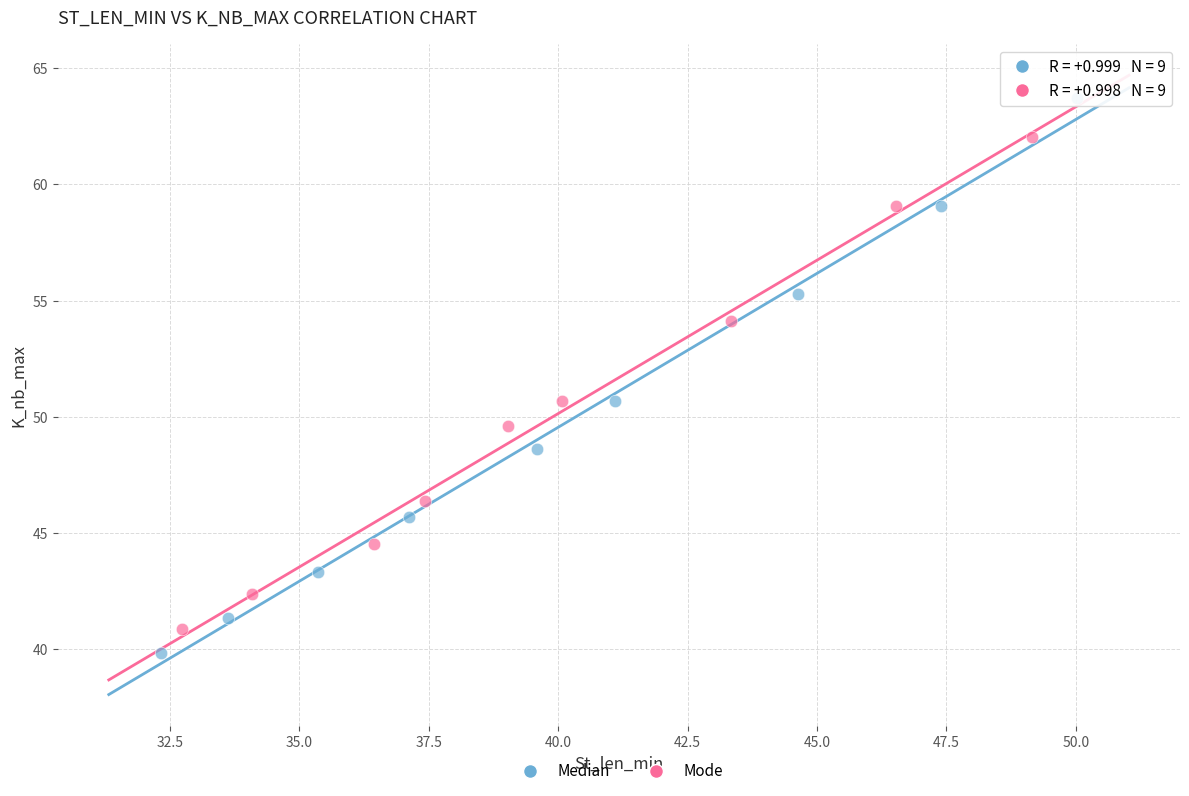

Which series reaches the maximum Y coordinate?

Median